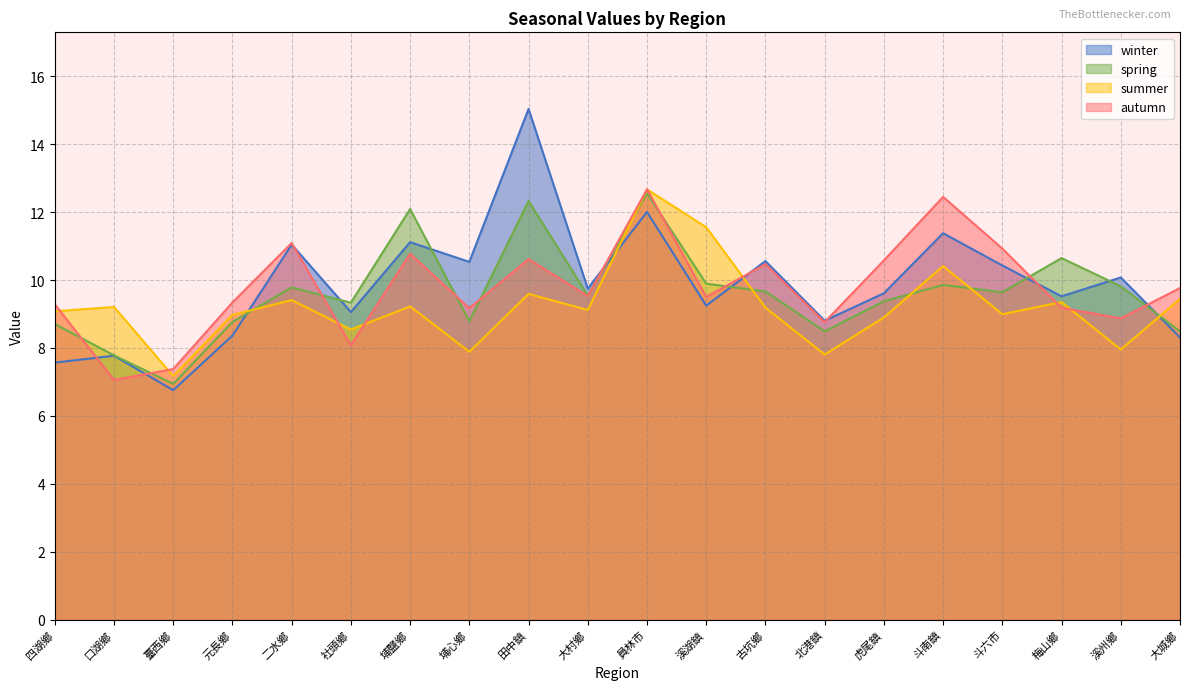

Where is the first local maximum for winter?

口湖鄉